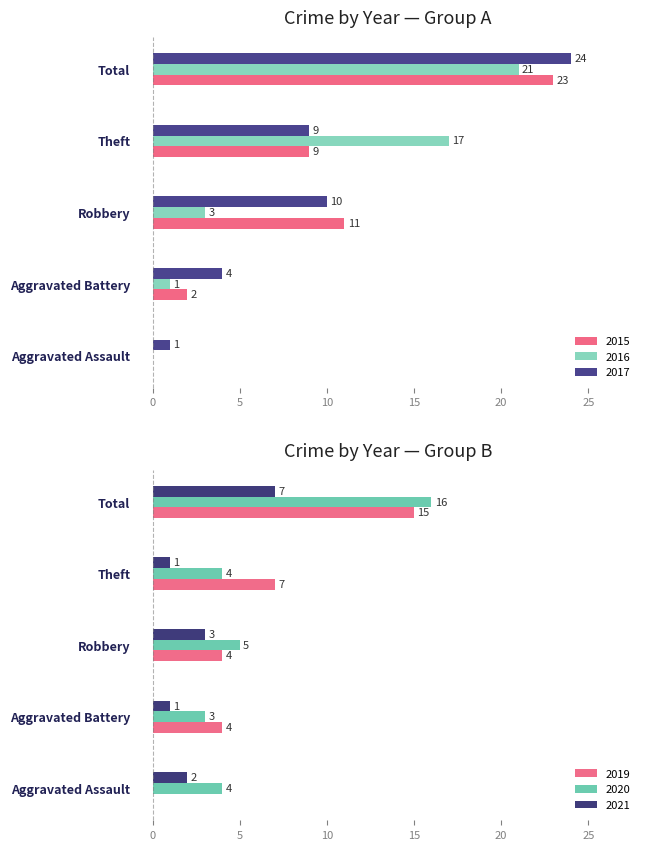

Count the number of data series in this chart.

6